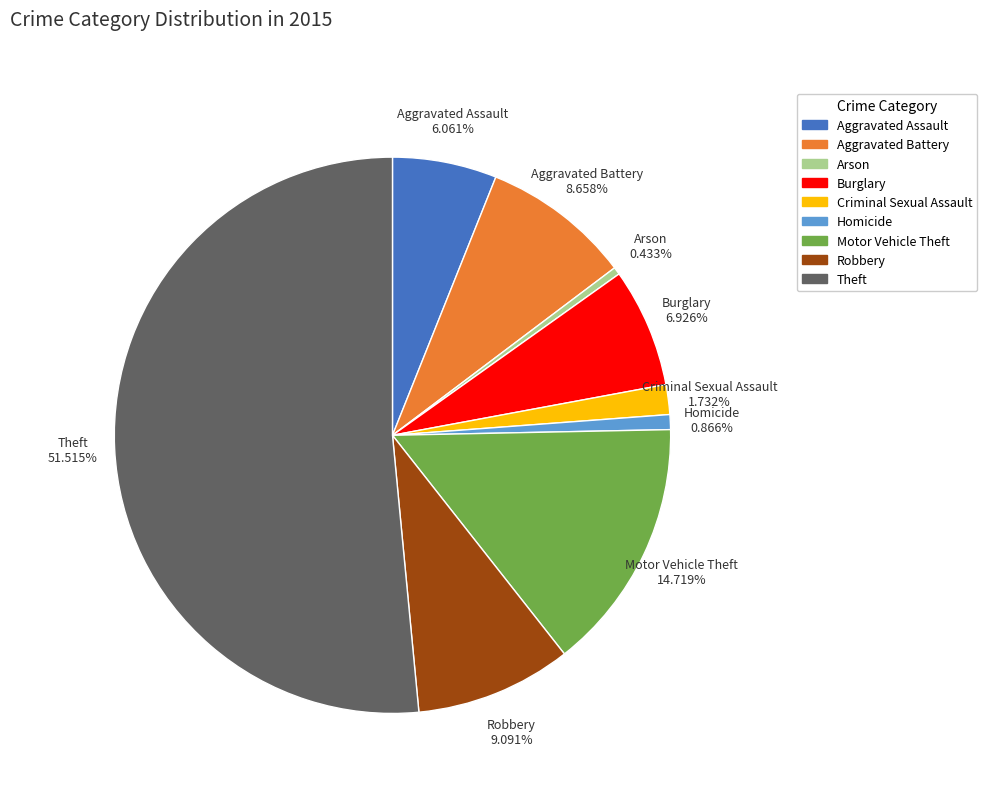

What percentage is the Theft slice, to the nearest percent?

52%